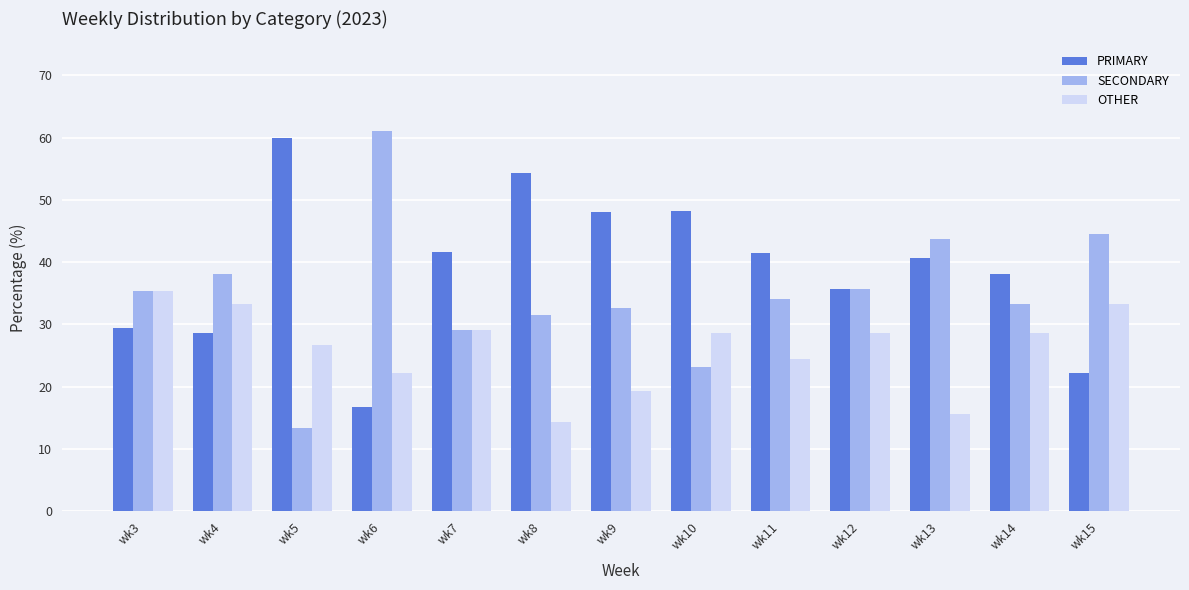

How many values in the PRIMARY series exceed 40?

7